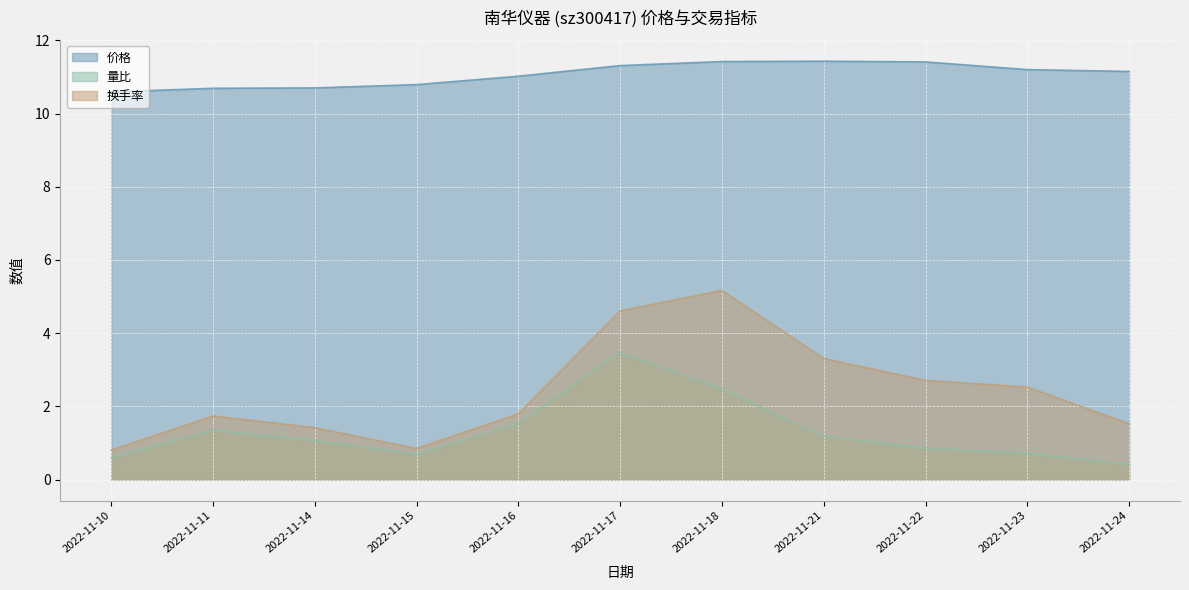

At which label is 换手率 closest to 2?

2022-11-16